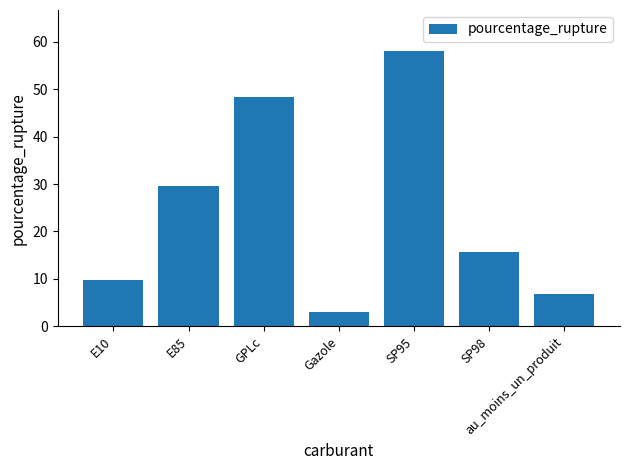

Are the bars horizontal?

No